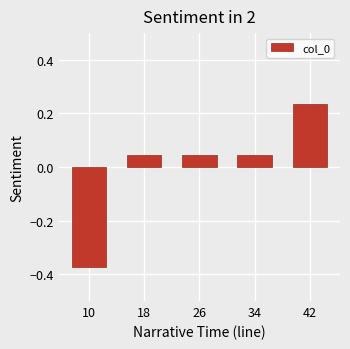

Between 42 and 10, which is larger?

42